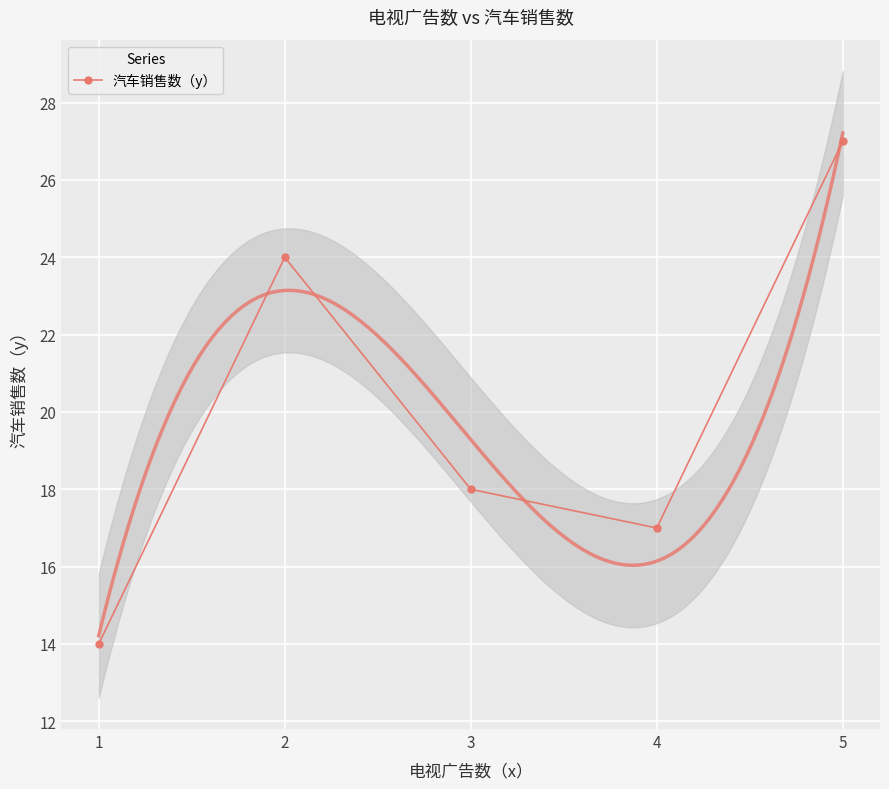

Where is the first local maximum?

2